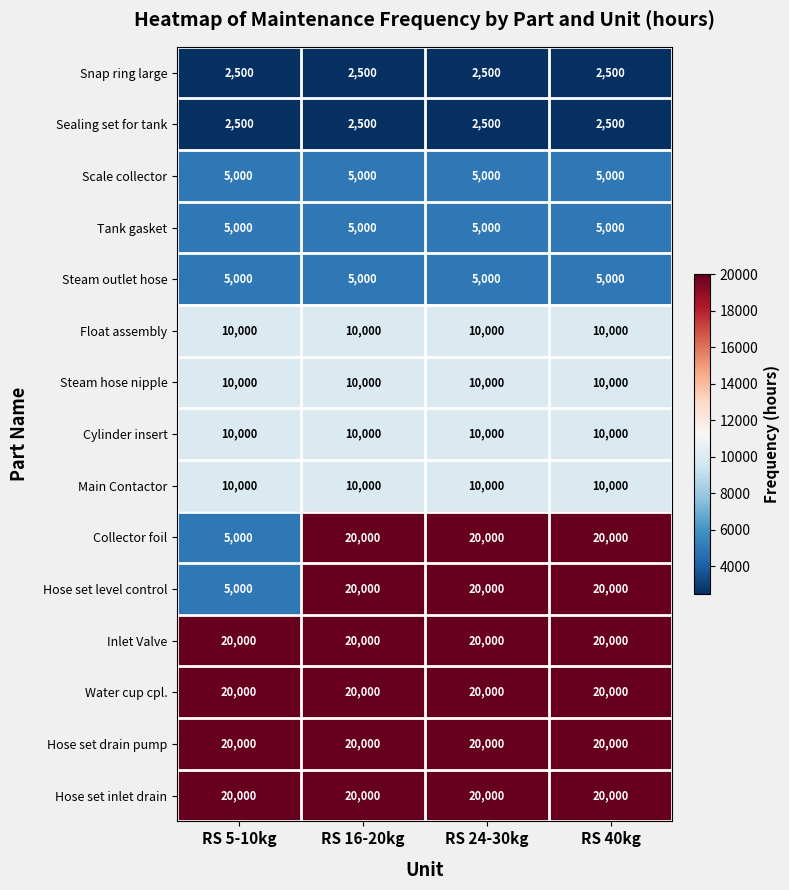

What is the average value of the Collector foil series?

16250